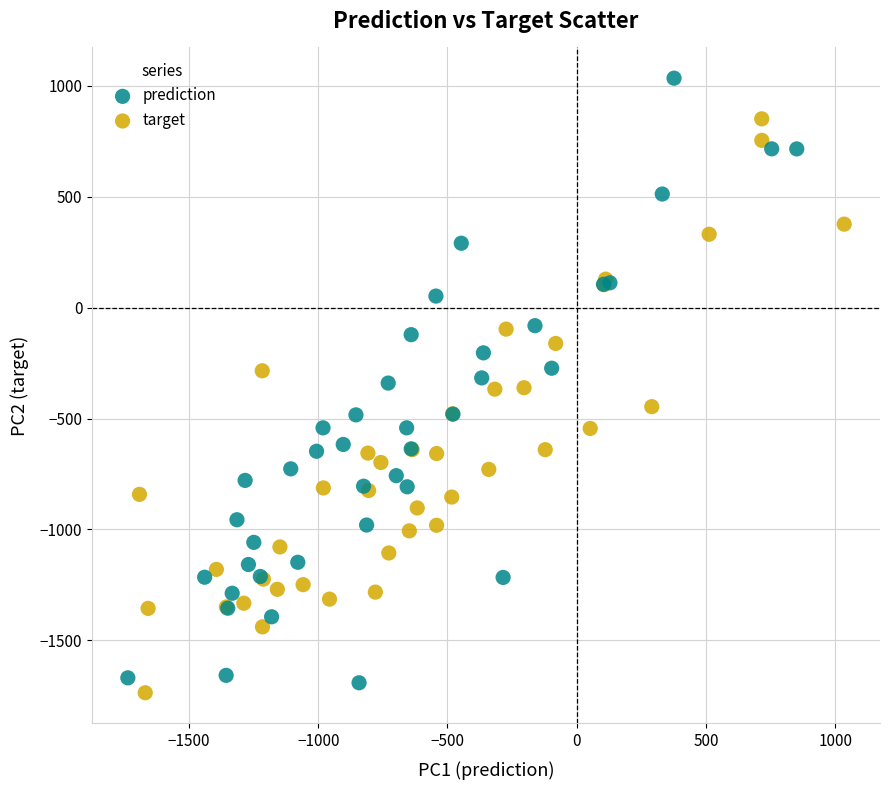

Which series has the widest spread of Y values?

prediction